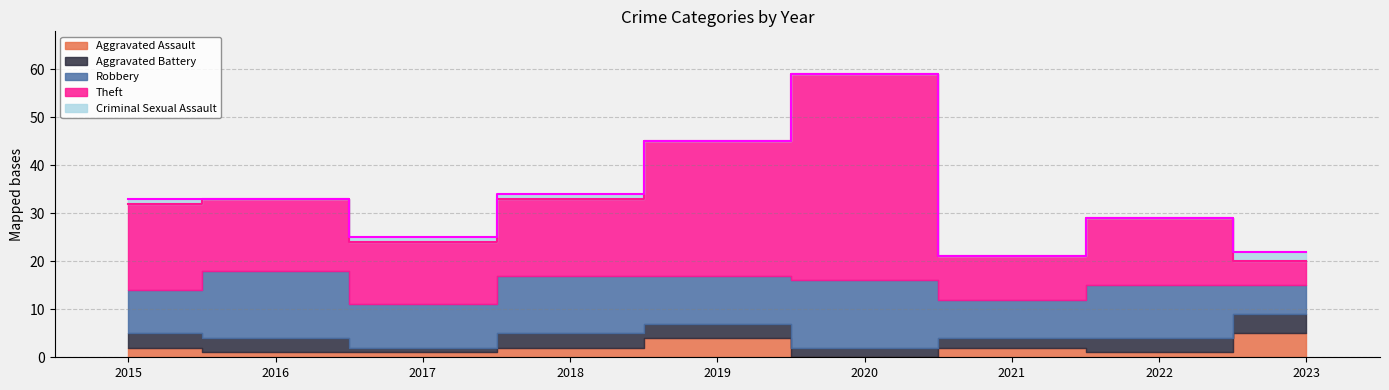

At which category does the chart reach its minimum across all series?

2020